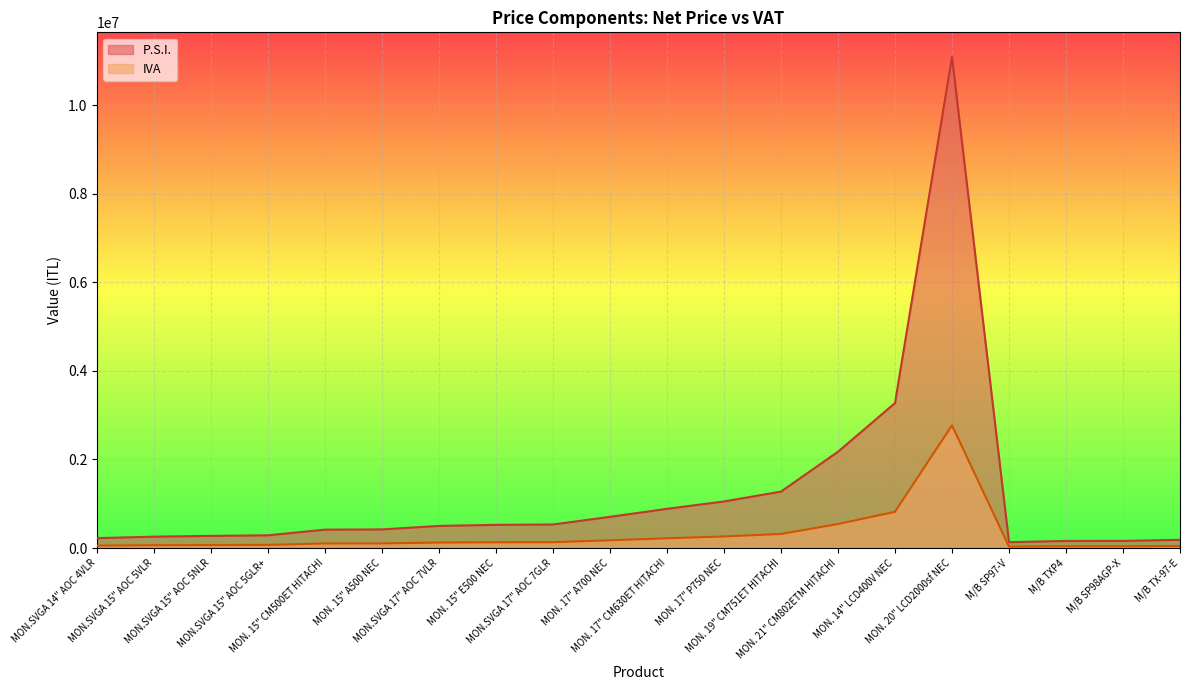

Which category has the highest value in the P.S.I. series?

MON. 20" LCD2000sf NEC